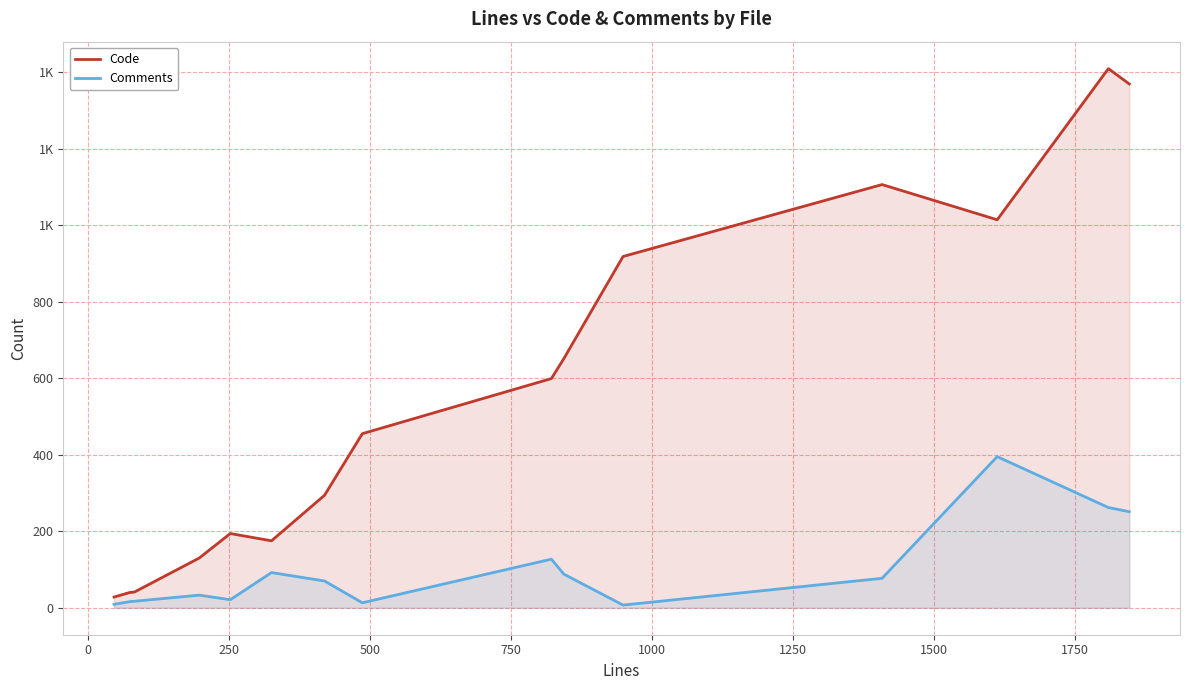

How many lines are shown in the chart?

2